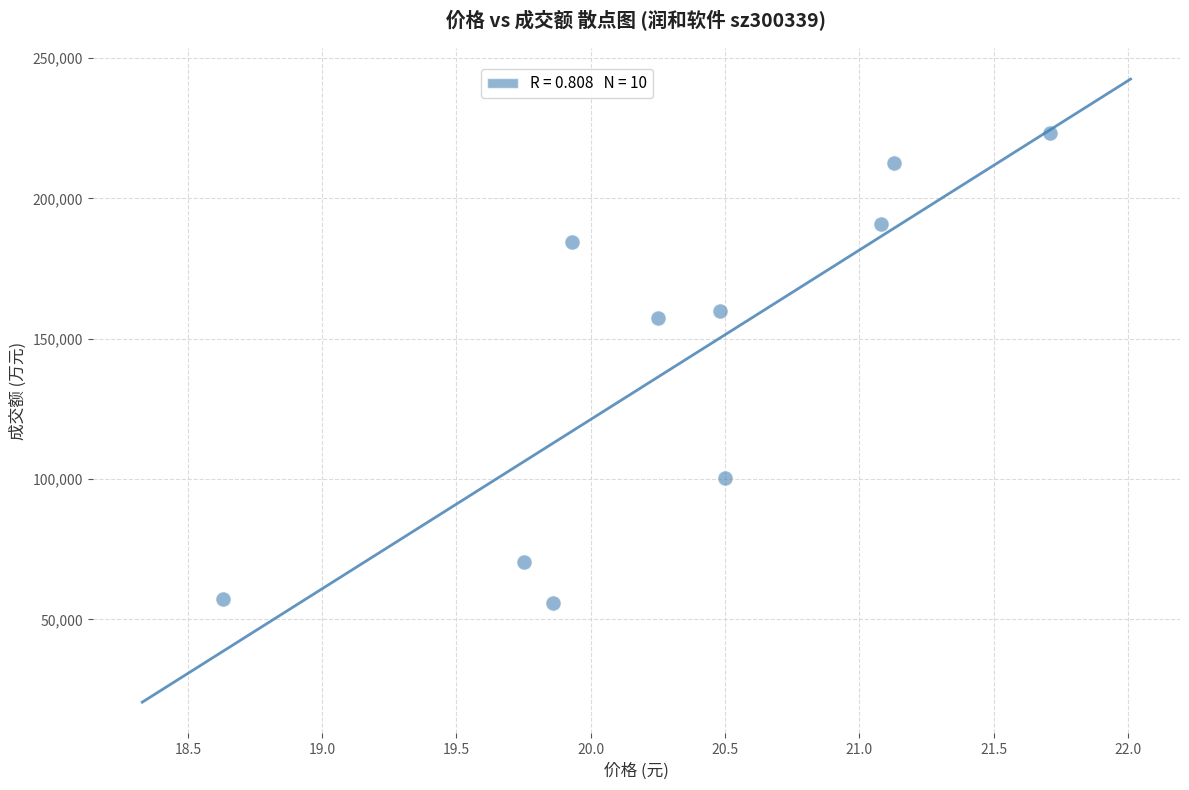

What is the range of Y values (max minus min)?

167518